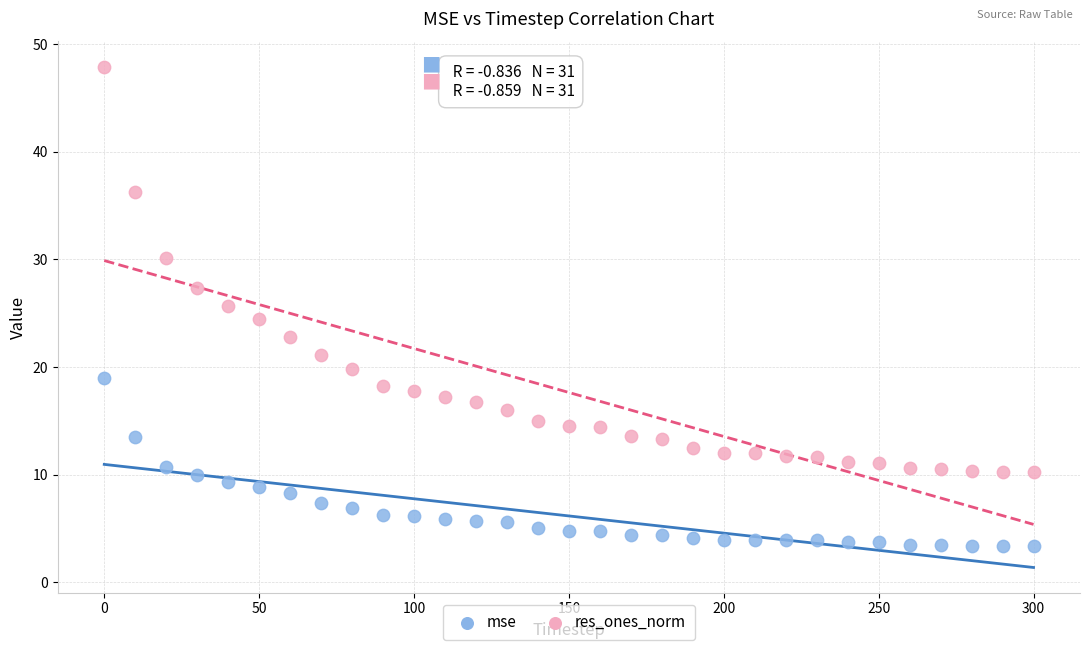

What are all the series names shown in the legend?

mse, res_ones_norm